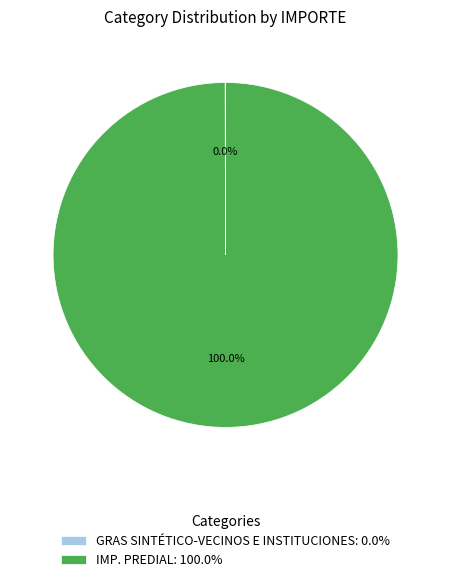

To the nearest percent, what portion does IMP. PREDIAL represent?

100%